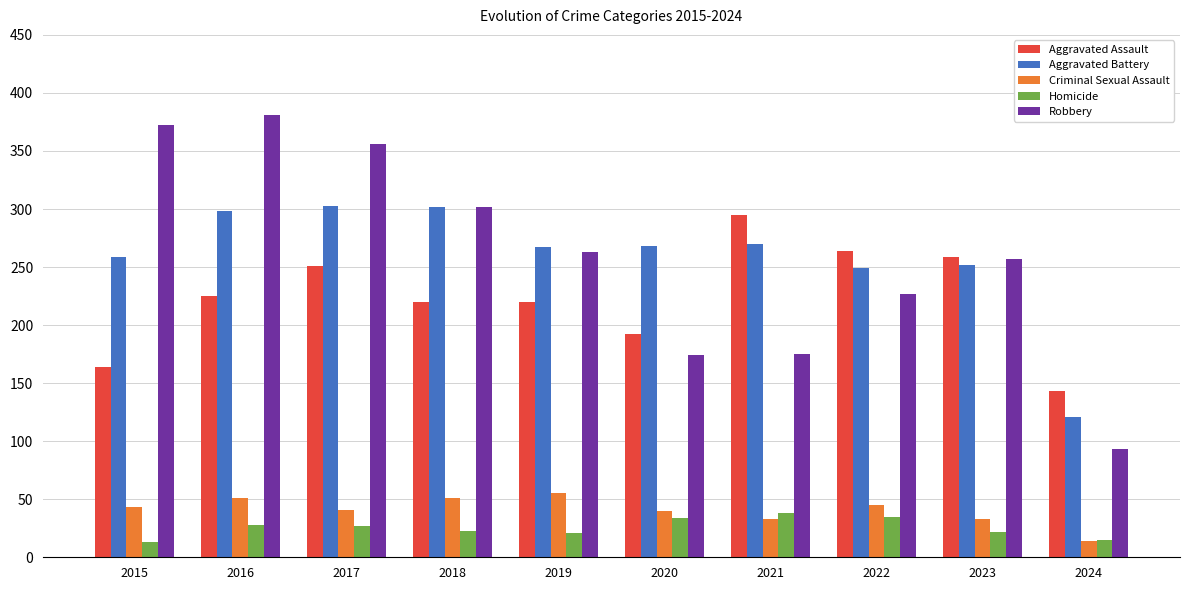

Count the number of categories in the chart.

10